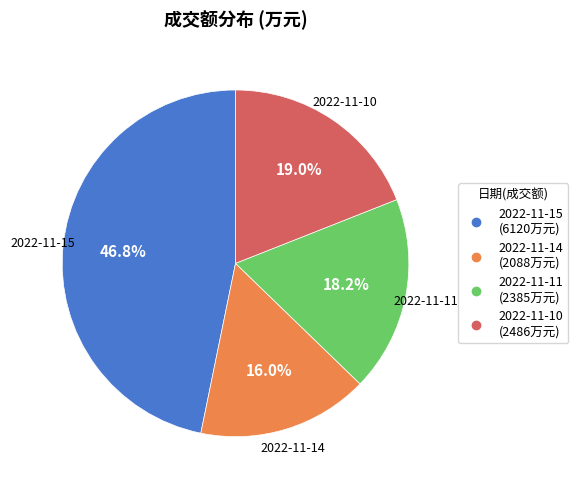

The 2022-11-11 slice represents 31% of the pie. True or false?

False